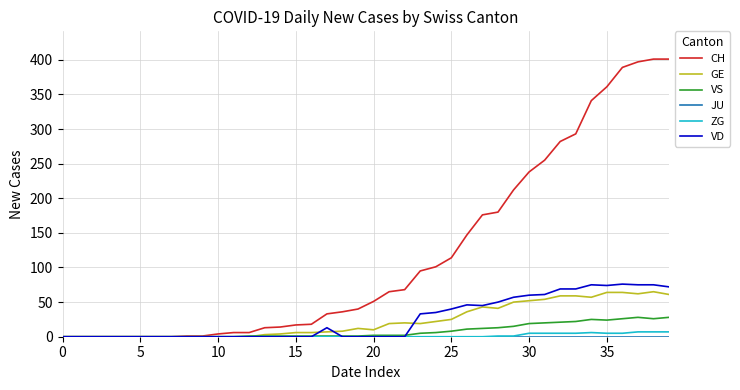

Which series has the widest spread of values?

CH